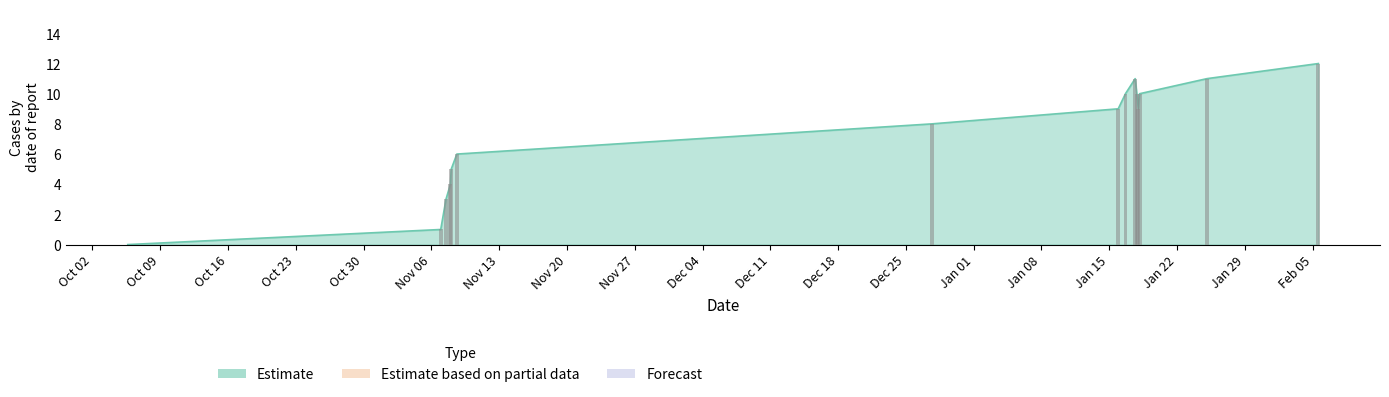

What position from the left is Dec 04?

10